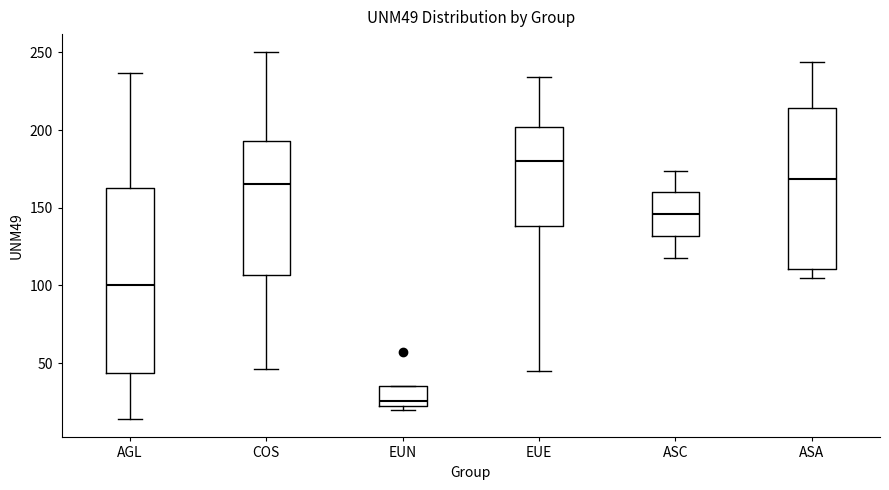

Reading left to right, read every box against the y-axis: the position of its median line, the range the box covers, and the ends of its whiskers. The values are not printed on the chart, so give them approximately, as read against the axis.

AGL: median 100, box 45 to 165, whiskers 15 to 235
COS: median 165, box 105 to 195, whiskers 45 to 250
EUN: median 25, box 20 to 35, whiskers 20 (just below the box's lower edge) to 35
EUE: median 180, box 140 to 200, whiskers 45 to 235
ASC: median 145, box 130 to 160, whiskers 120 to 175
ASA: median 170, box 110 to 215, whiskers 105 to 245